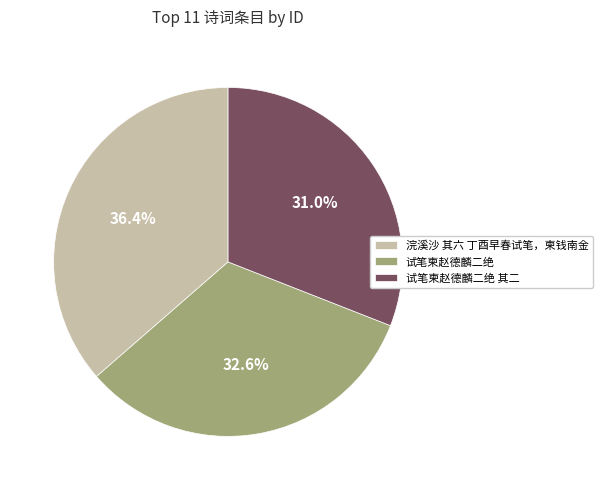

Is there a majority slice in this chart?

No